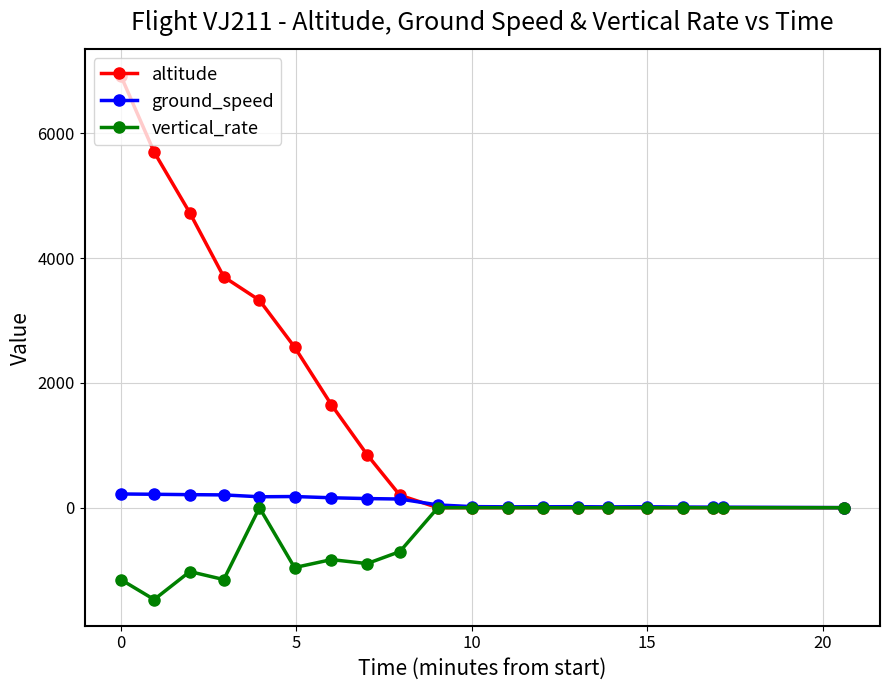

What is the smallest value displayed?

-1472